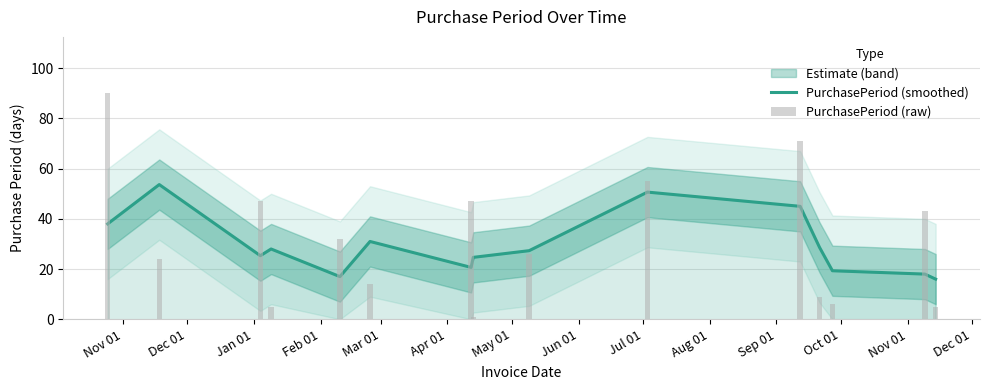

At how many categories does at least one series exceed 67?

2